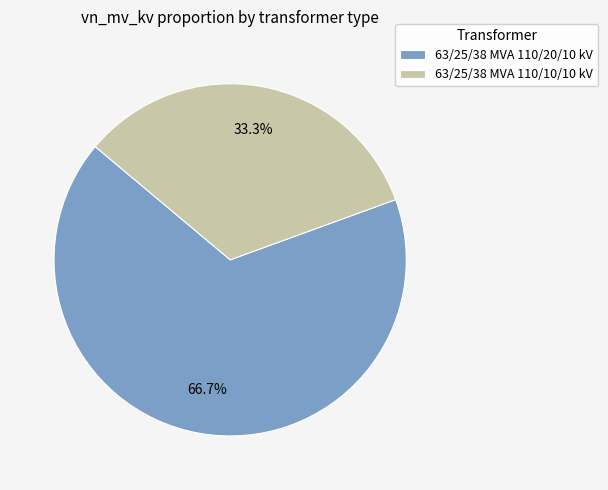

What percentage is the 63/25/38 MVA 110/10/10 kV slice, to the nearest percent?

33%